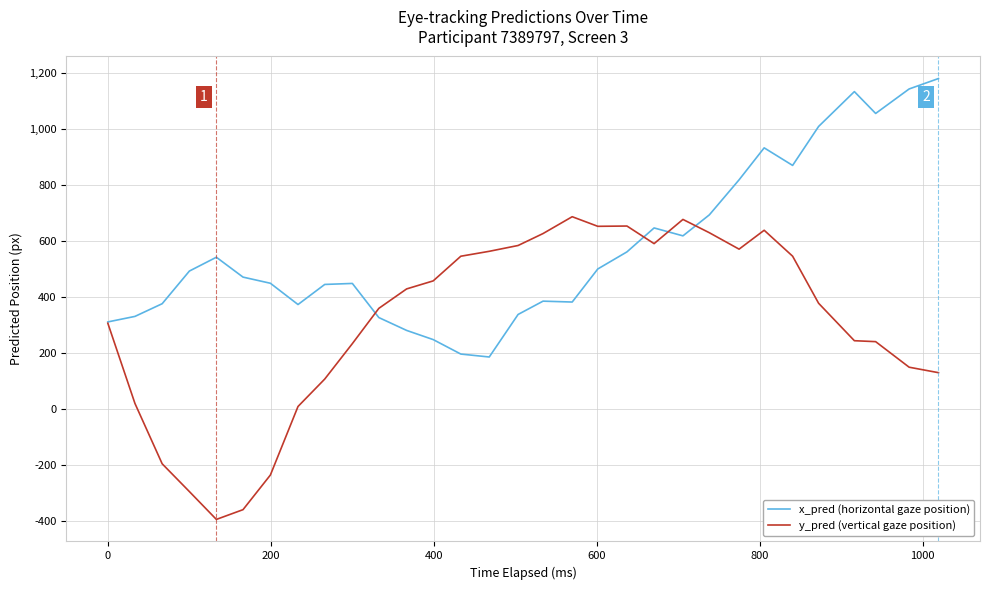

List the series in order of their overall mean, lowest first.

y_pred (vertical gaze position), x_pred (horizontal gaze position)